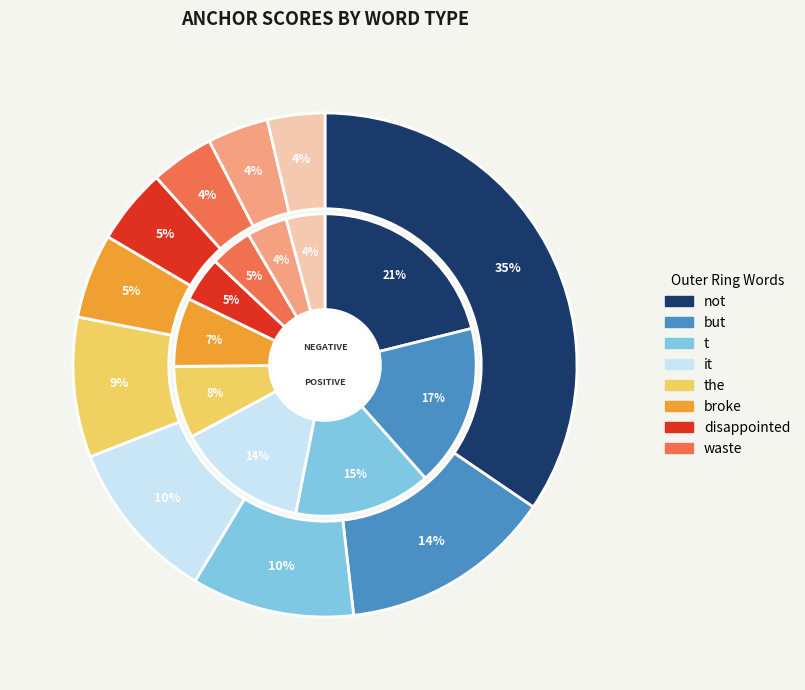

Count the number of slices in the pie.

10